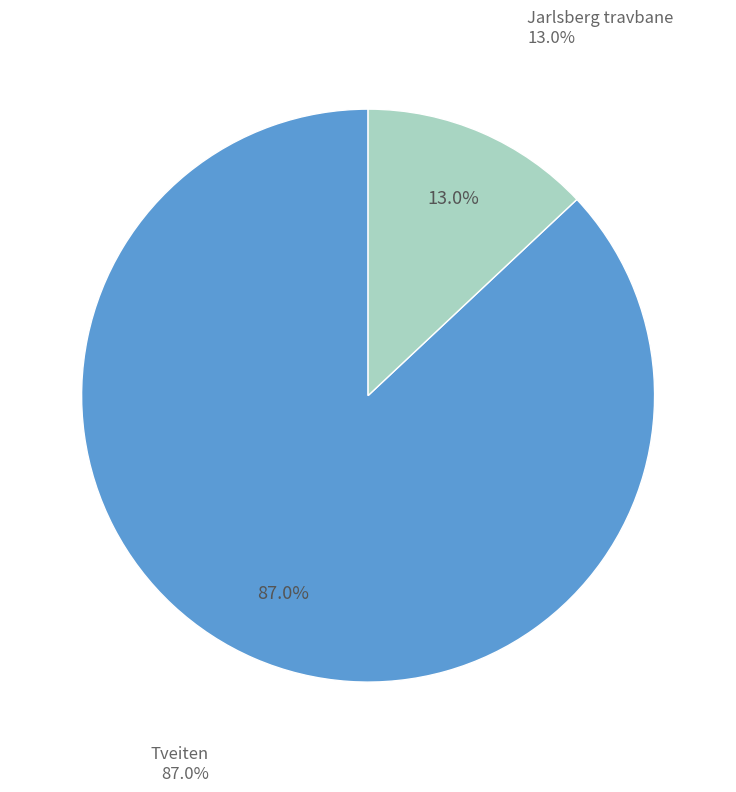

Is there a majority slice in this chart?

Yes